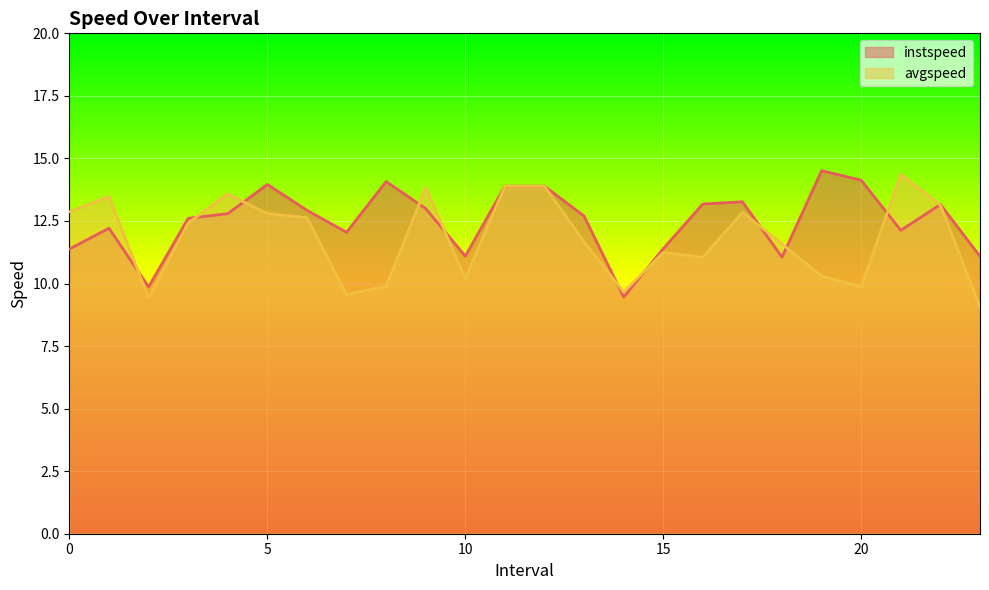

What is the sum of all instspeed values?

299.8